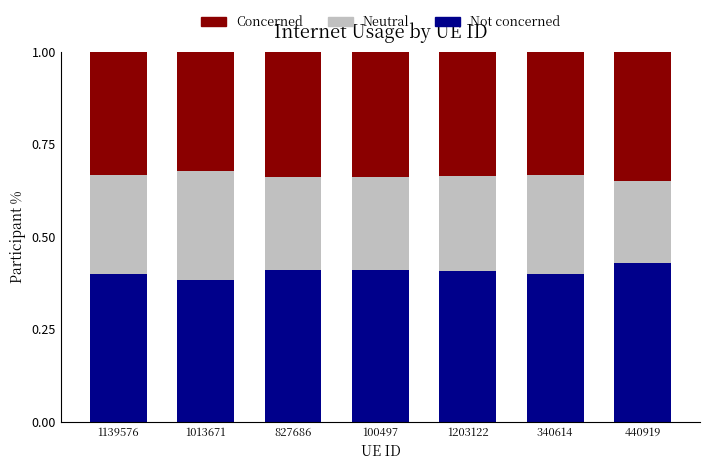

True or false: Not concerned has a value of 0.4 at 1203122.

True